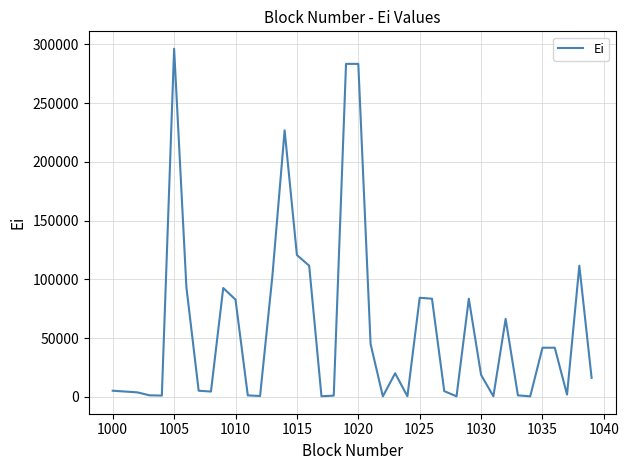

What is the difference between the maximum and minimum values?

295837.3